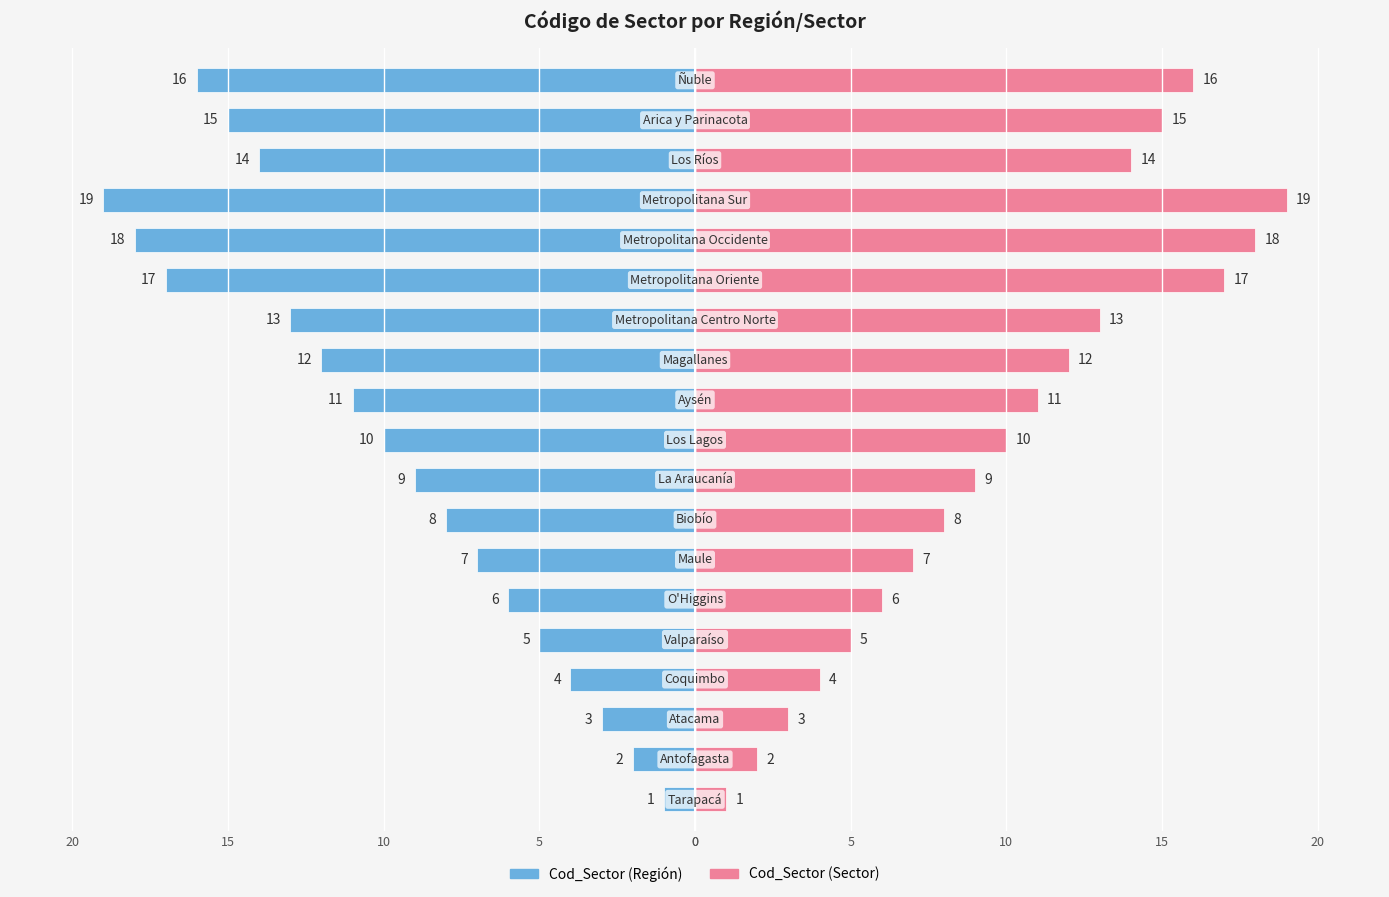

Which series has the largest range (max minus min)?

Cod_Sector (Región)